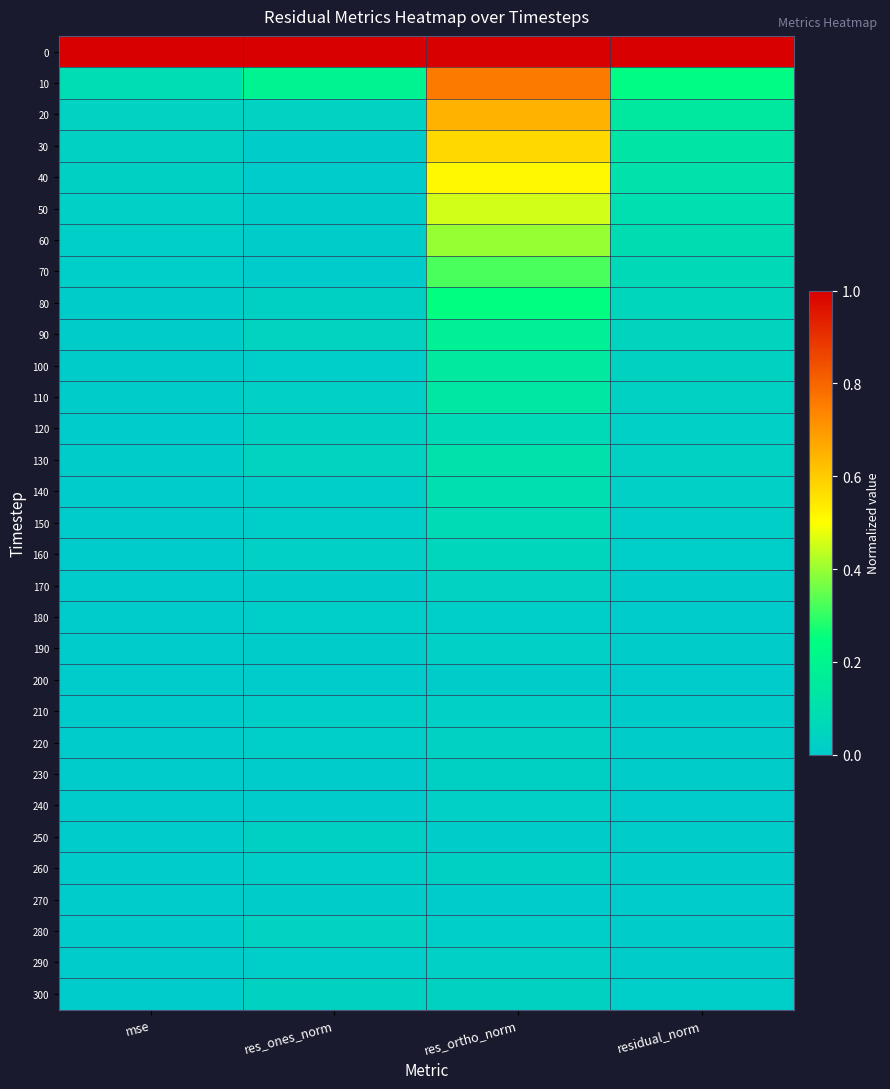

Rank the series by their maximum value, from highest to lowest.

0, 10, 20, 30, 40, 50, 60, 70, 80, 90, 100, 110, 130, 140, 150, 120, 160, 170, 280, 300, 220, 230, 260, 250, 210, 290, 190, 240, 180, 270, 200